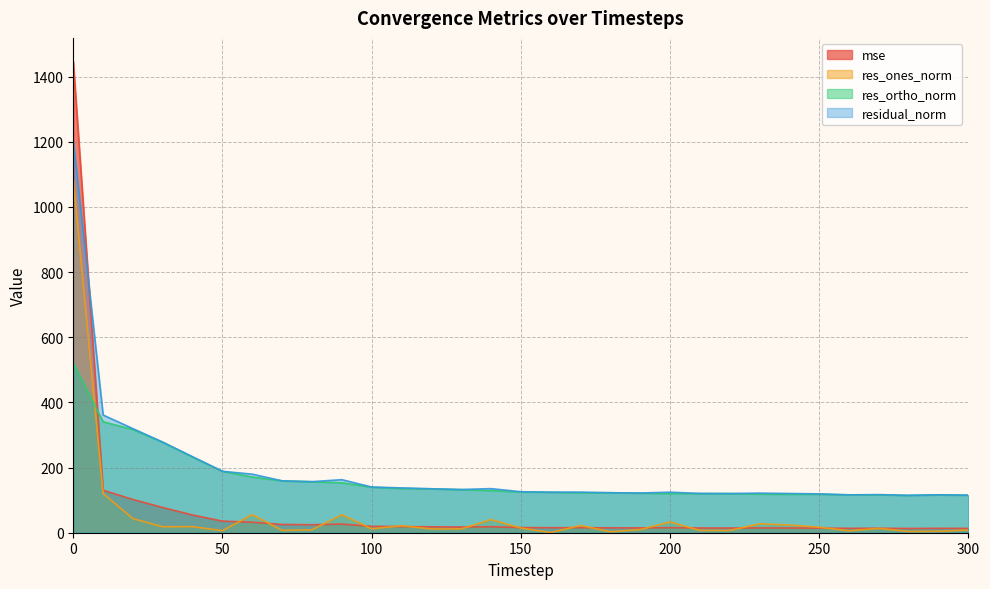

True or false: res_ortho_norm and res_ones_norm intersect in this chart.

True